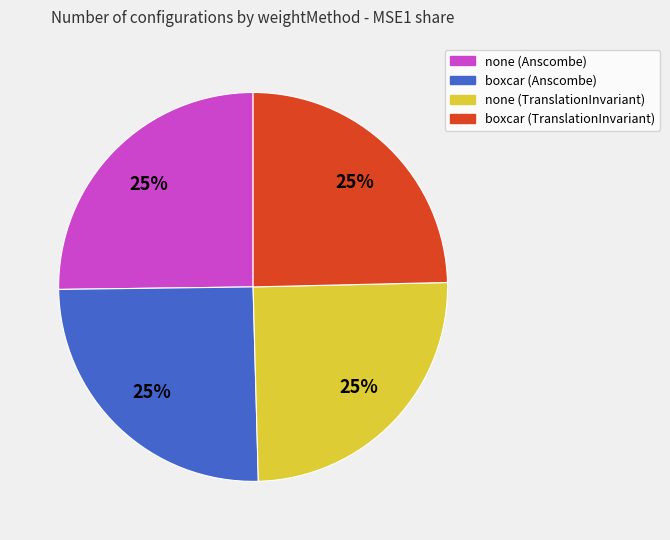

The none (Anscombe) slice represents 25% of the pie. True or false?

True